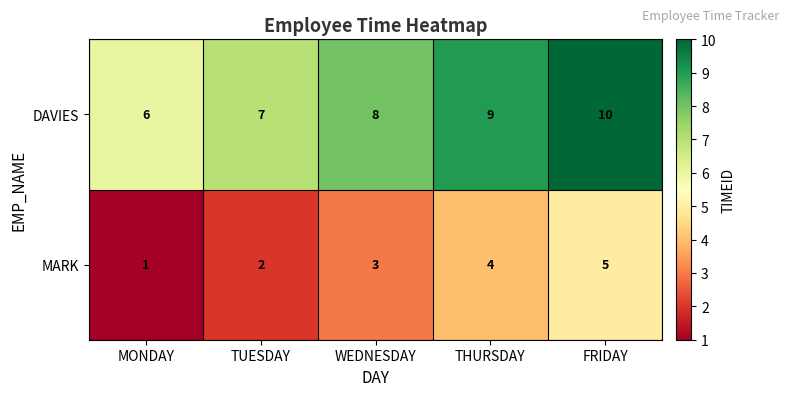

How many MARK values are between 2 and 4?

3